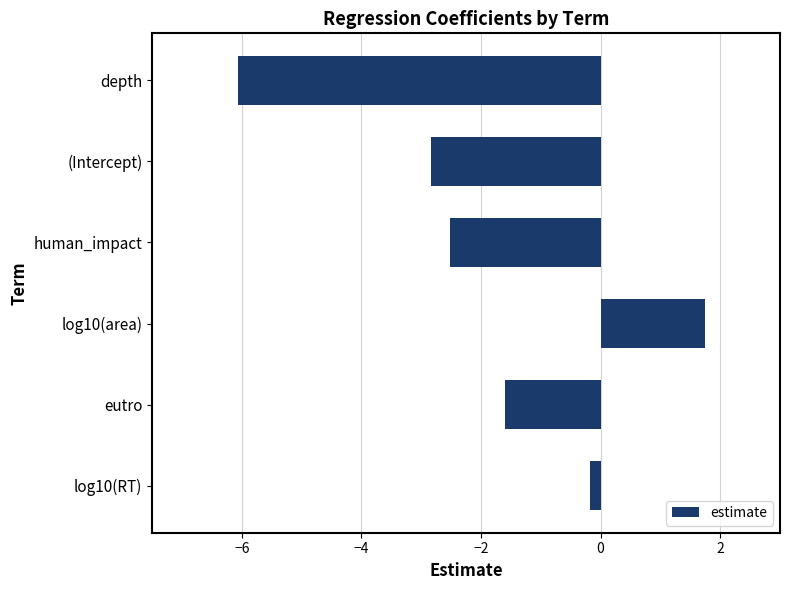

Reading bottom to top, list all the values displayed in this chart.

log10(RT)=-0.2	eutro=-1.6	log10(area)=1.7	human_impact=-2.5	(Intercept)=-2.8	depth=-6.1